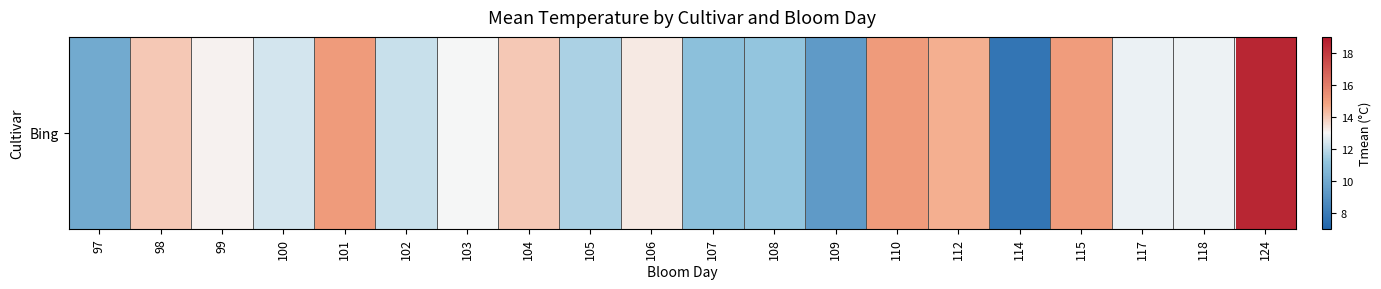

What is the change in value from 101 to 117?

-2.3